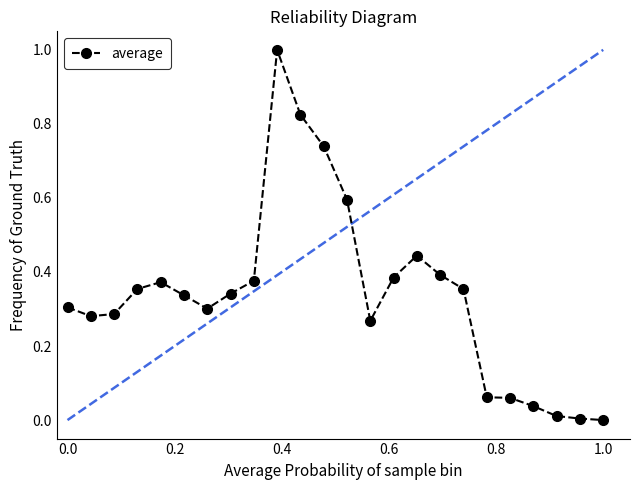

What is the maximum value shown in the chart?

1.0